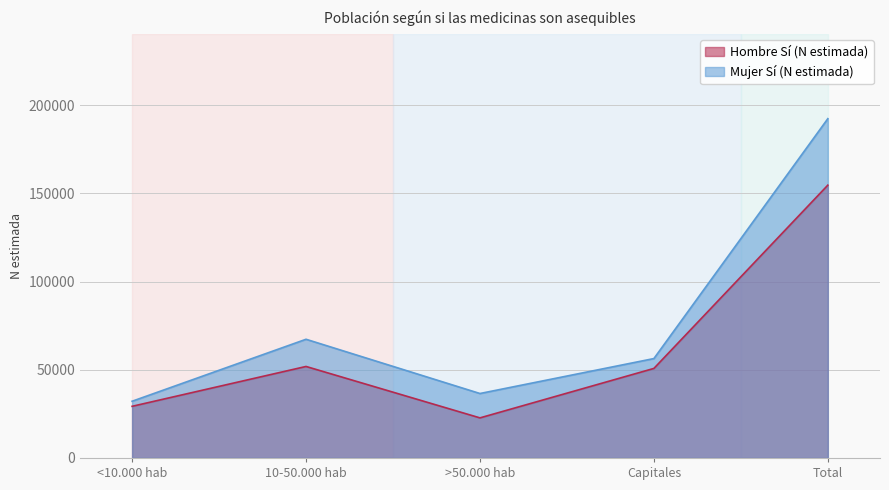

How many data points in Hombre Sí (N estimada) are above 50783?

2